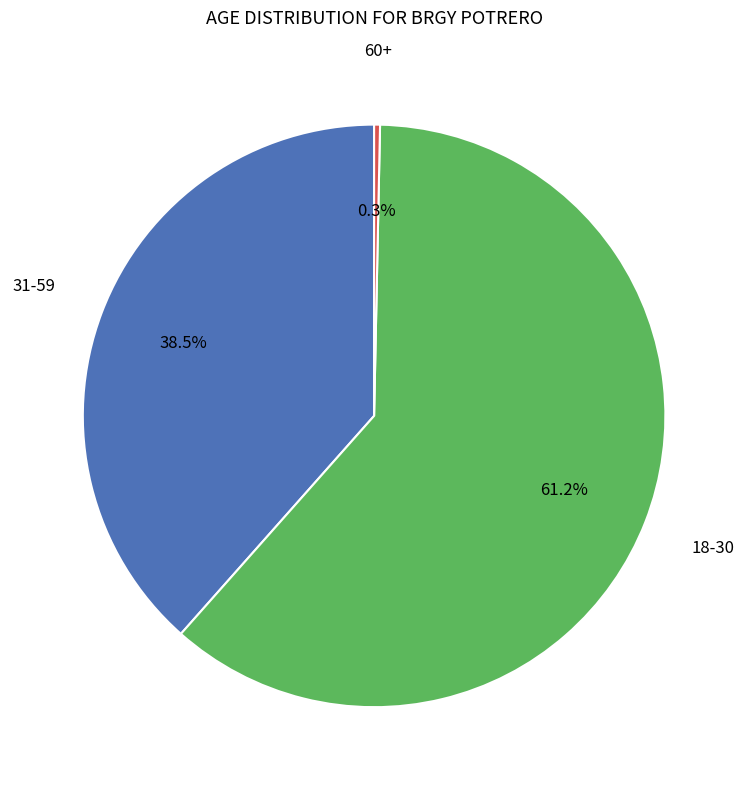

Does any single category account for the majority?

Yes